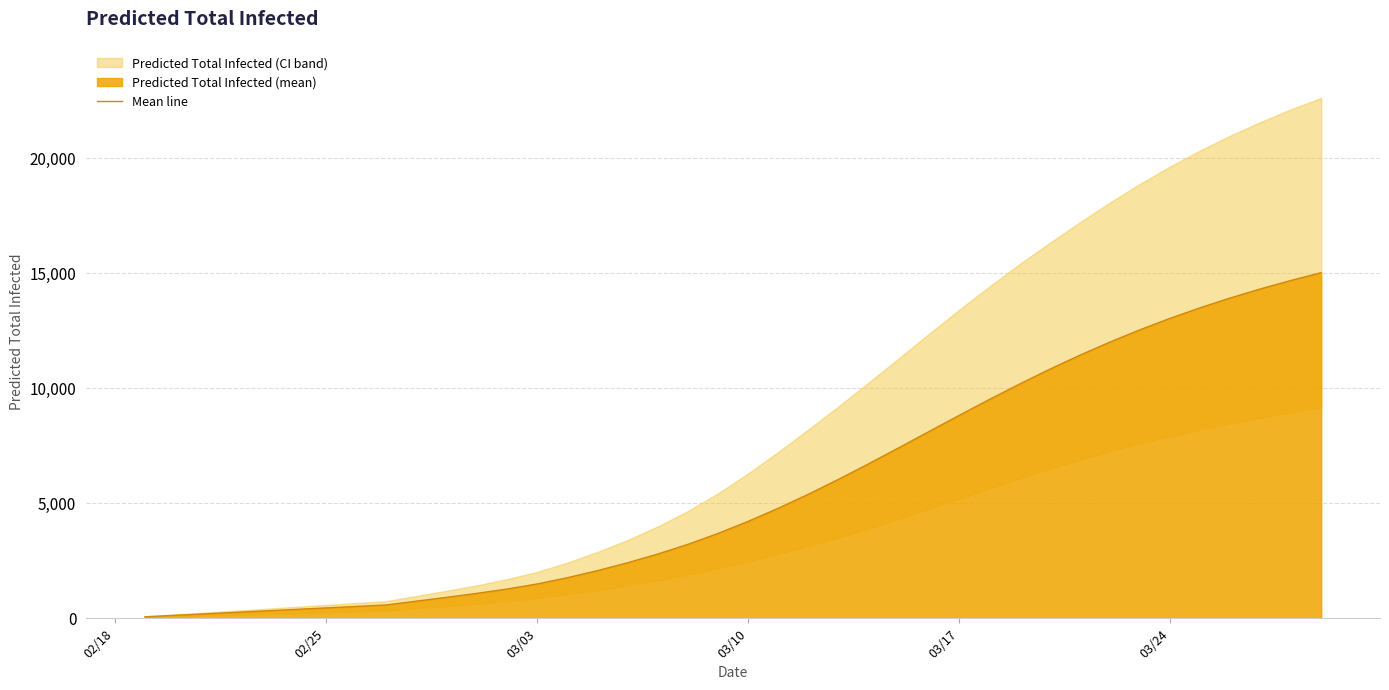

The value at 23 is 8123. True or false?

False